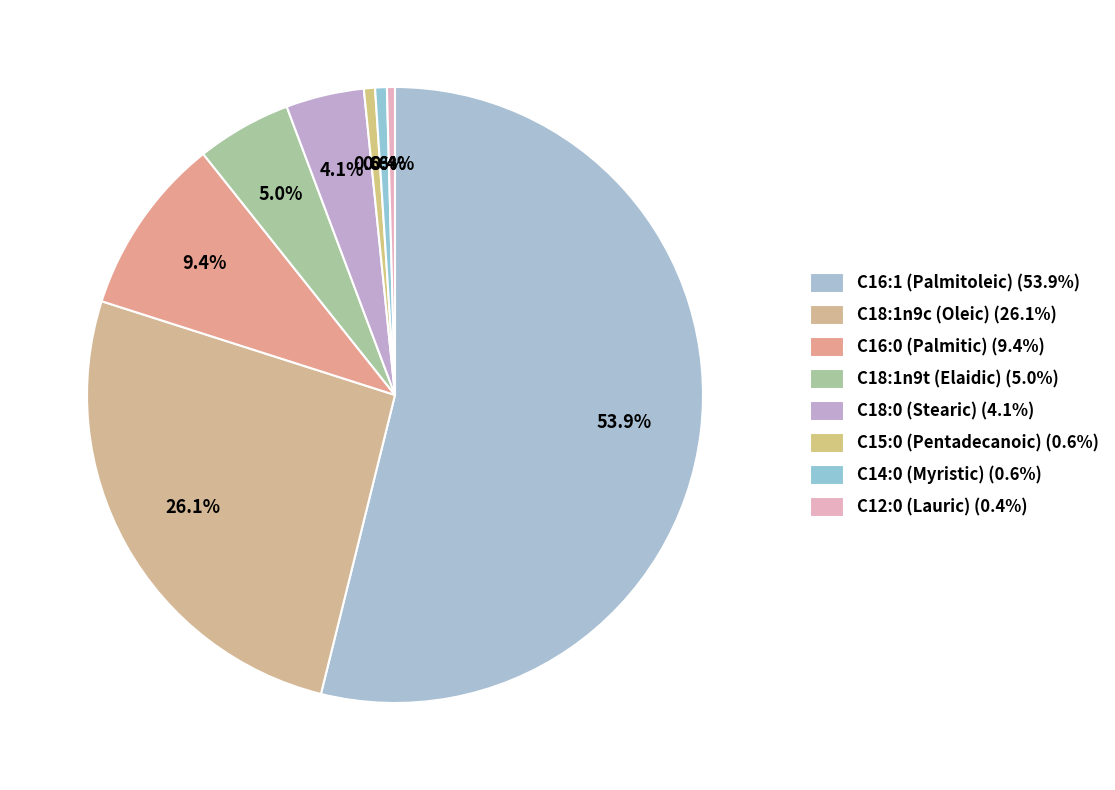

Combined, do C14:0 (Myristic) and C15:0 (Pentadecanoic) account for over 50%?

No